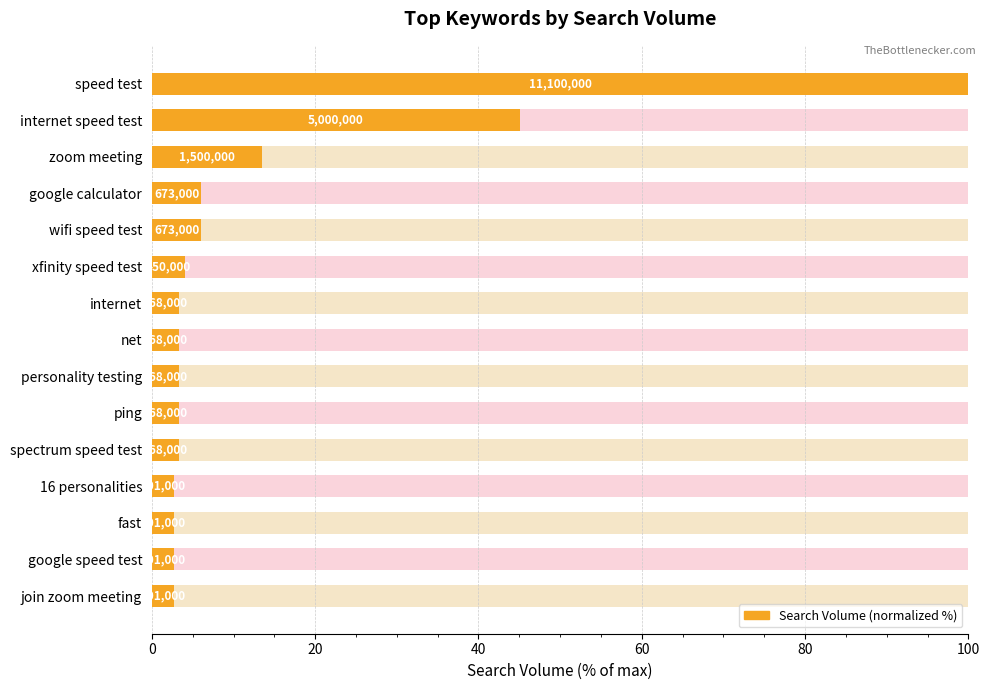

What is the value of the 2nd bar from the left?

45.0